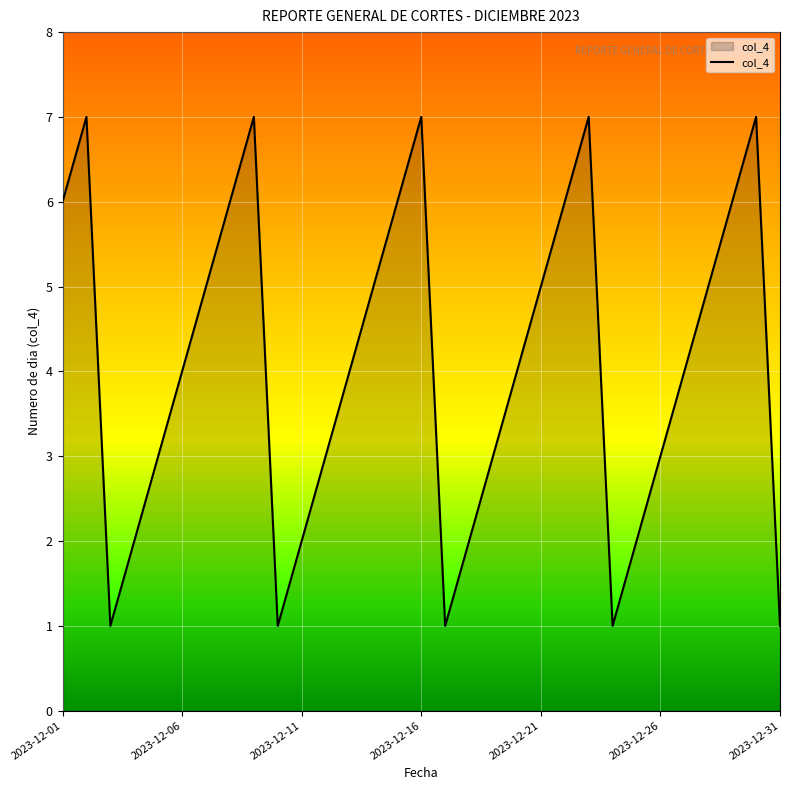

What is the maximum value shown in the chart?

7